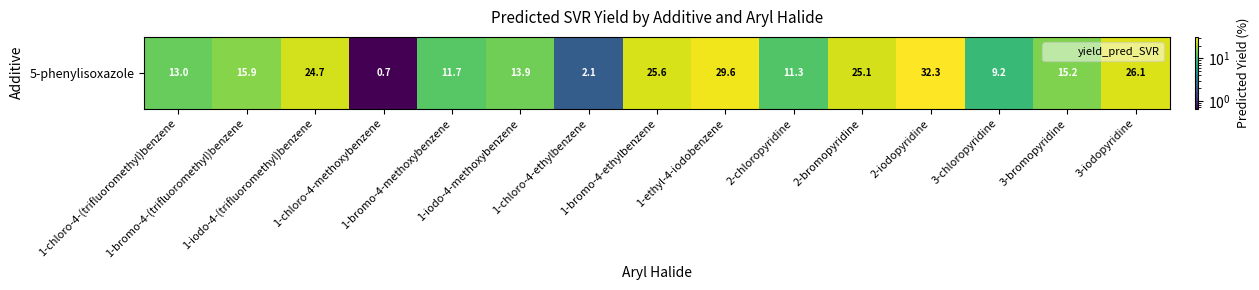

The value at 1-bromo-4-ethylbenzene is 16.9. True or false?

False